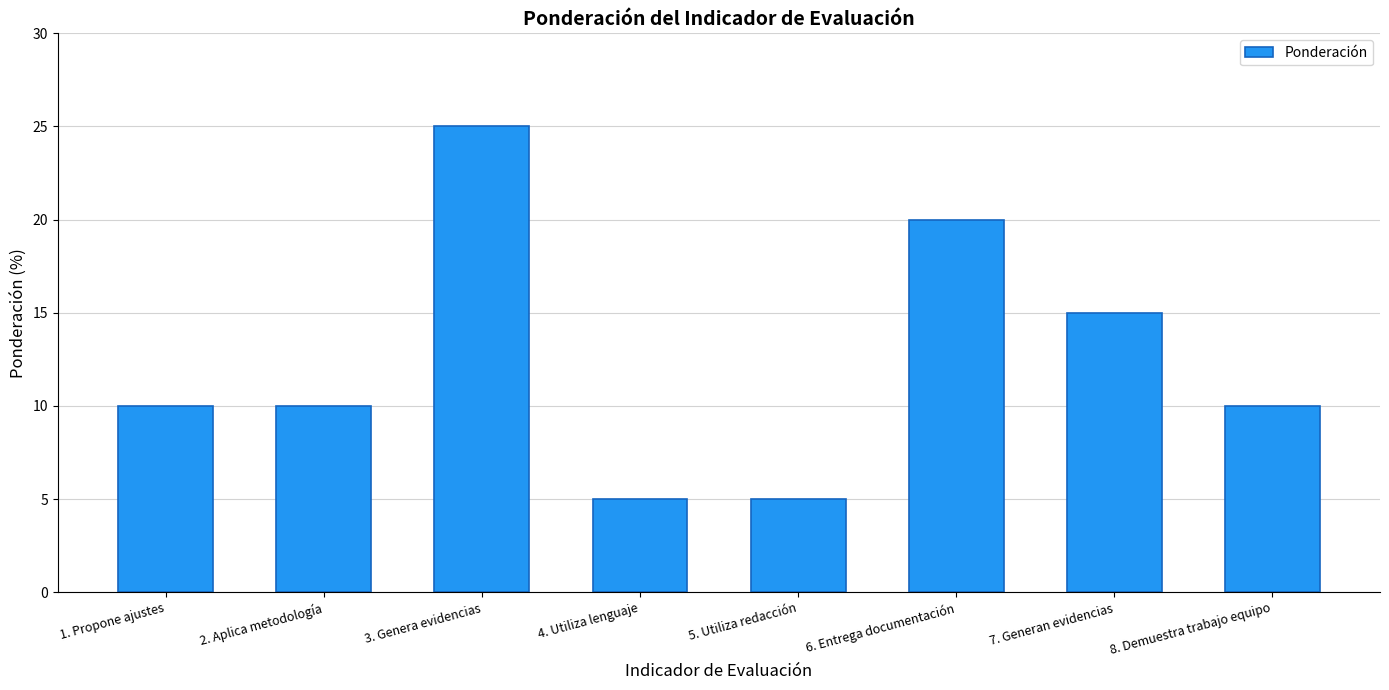

The chart shows a value of 10 at 1. Propone ajustes. True or false?

True